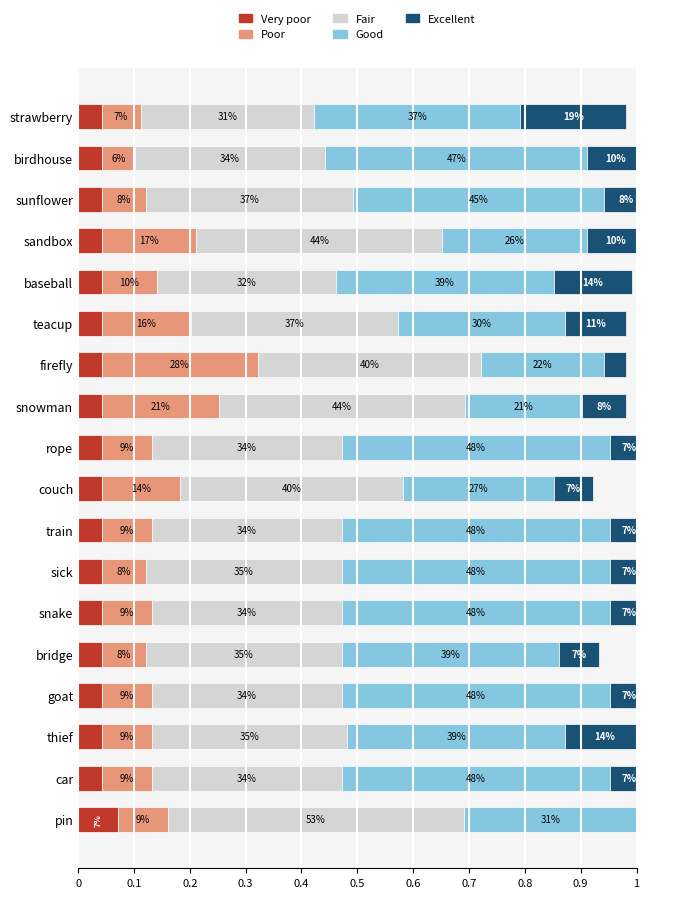

Count the Very poor values in the range 0 to 1.

18